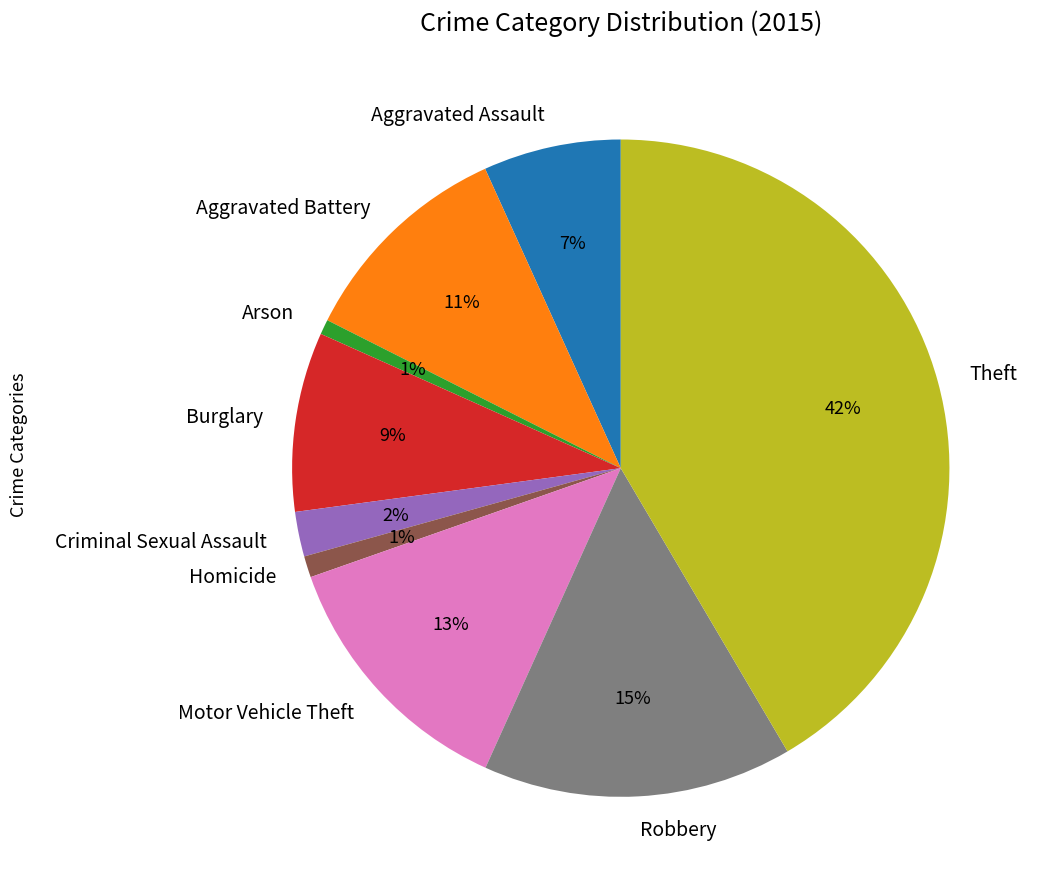

Is Aggravated Assault the majority of the pie?

No